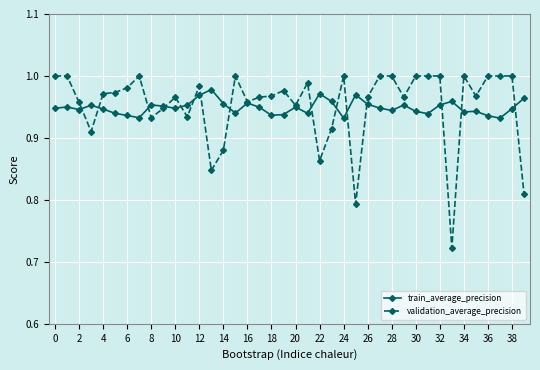

Which series has the widest spread of values?

validation_average_precision